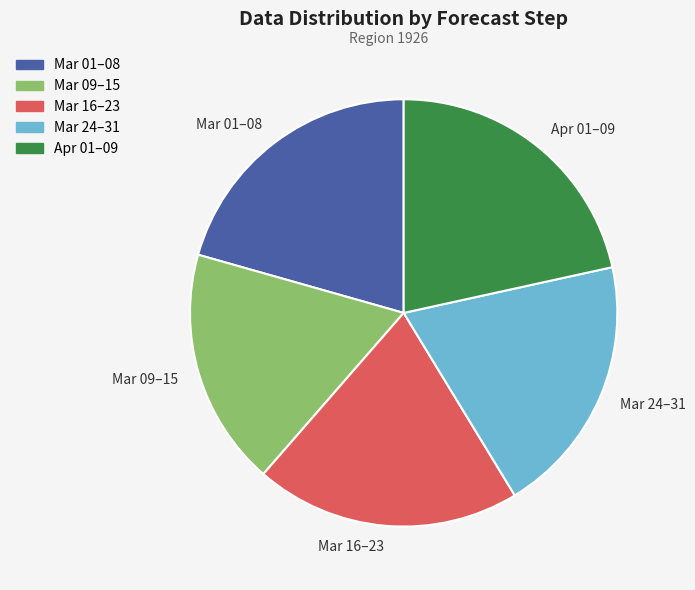

Is there a majority slice in this chart?

No